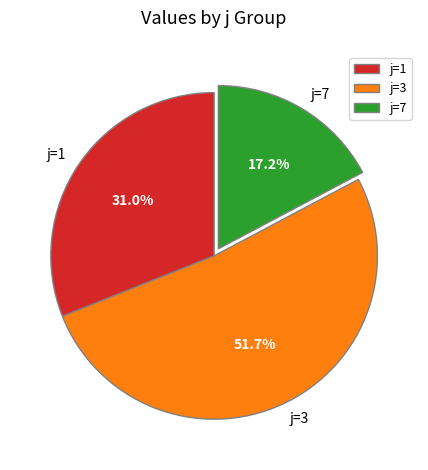

Which slice is the largest?

j=3